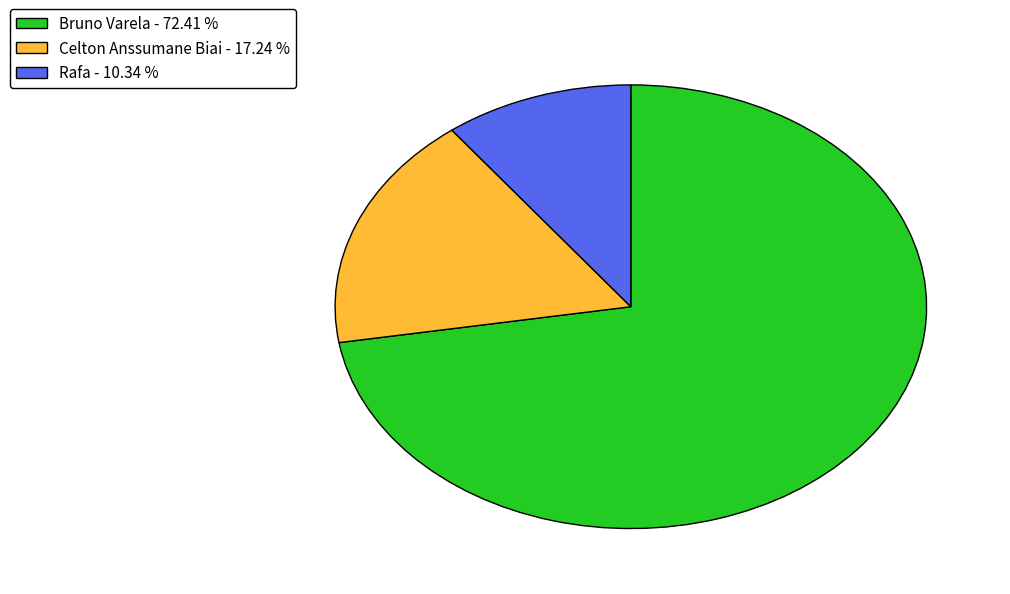

Between Celton Anssumane Biai and Rafa, which is larger?

Celton Anssumane Biai